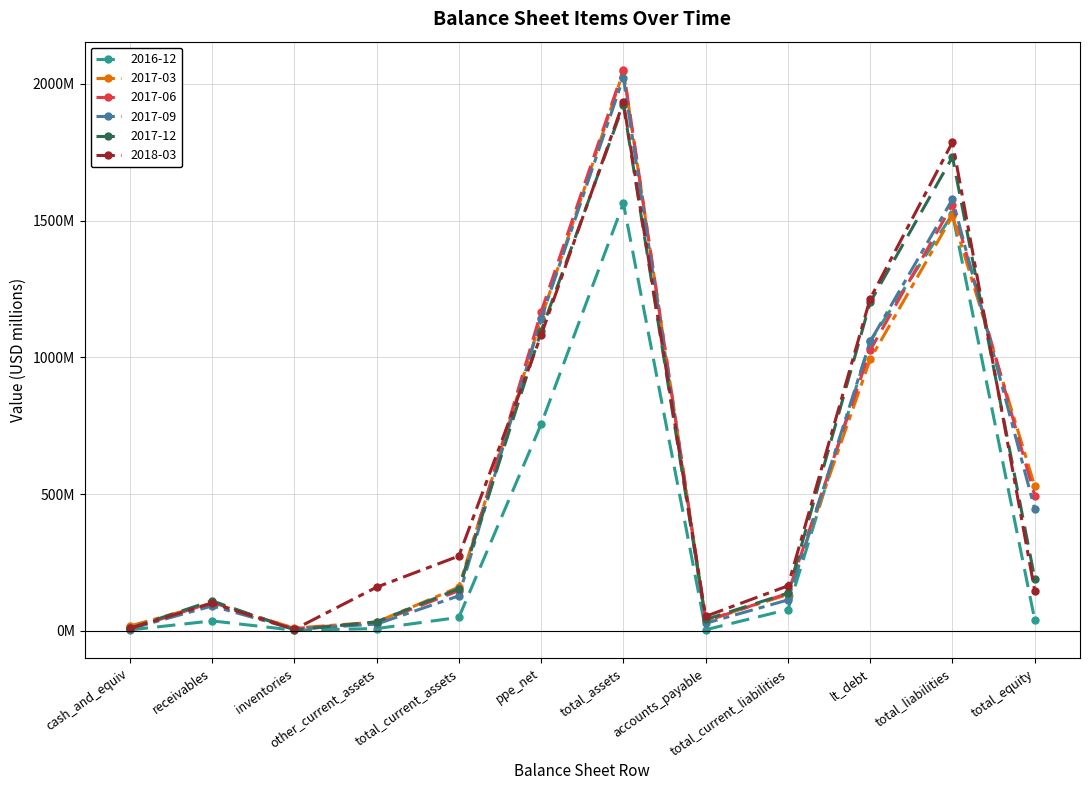

What is the lowest value of the 2017-09 series?

6.0